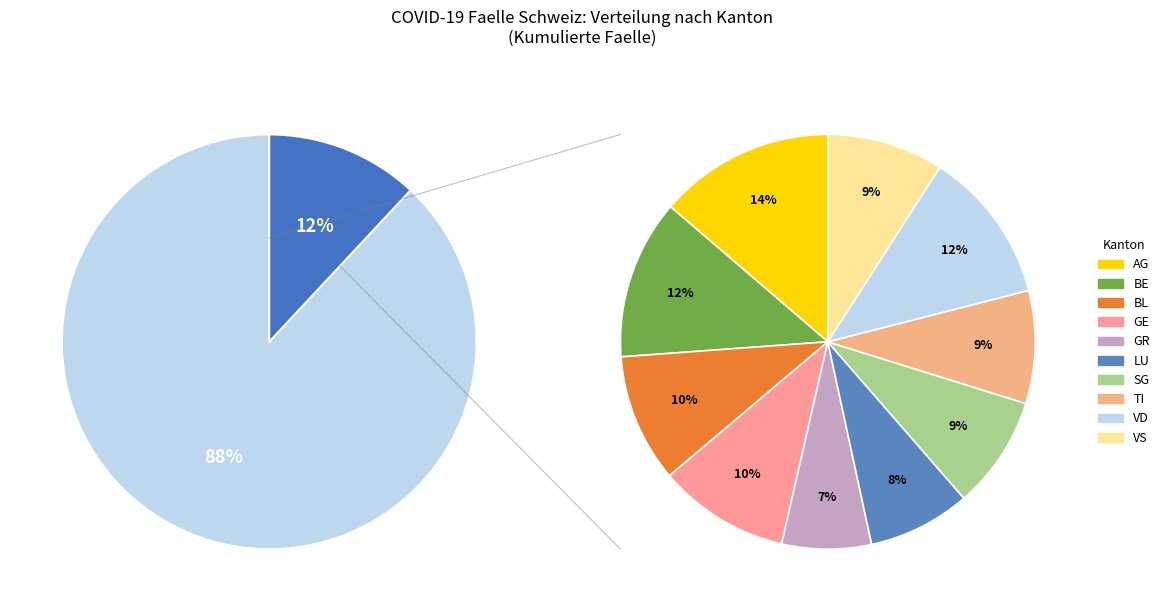

Is it true that VS is 1% of the pie?

False